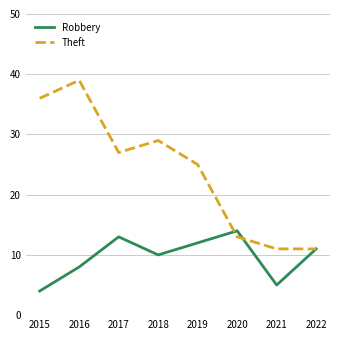

Which series has the largest total across all categories?

Theft